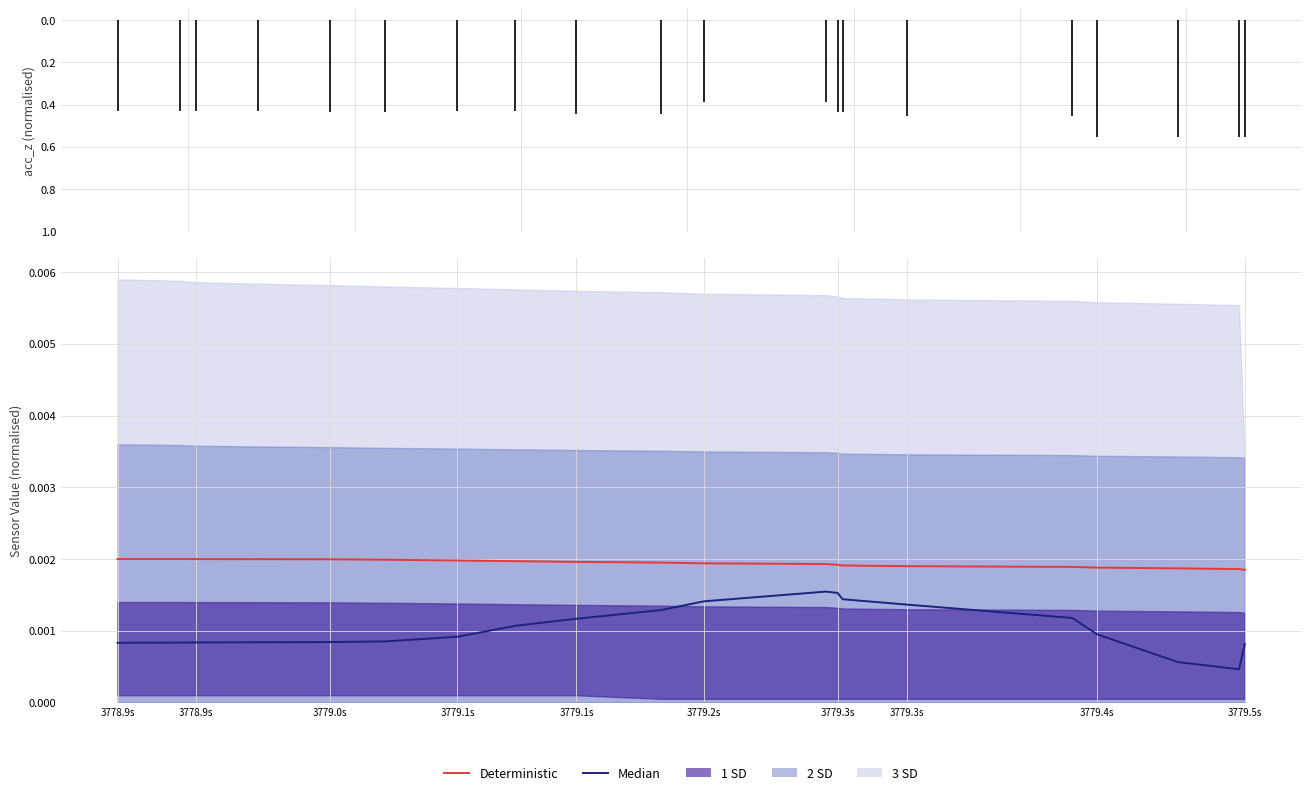

What is the label of the 20th point from the right?

3778.9s